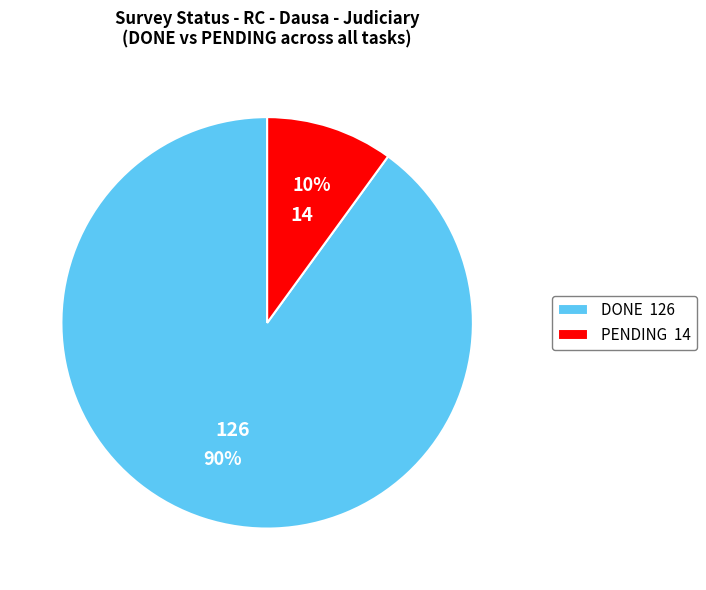

Is there a majority slice in this chart?

Yes